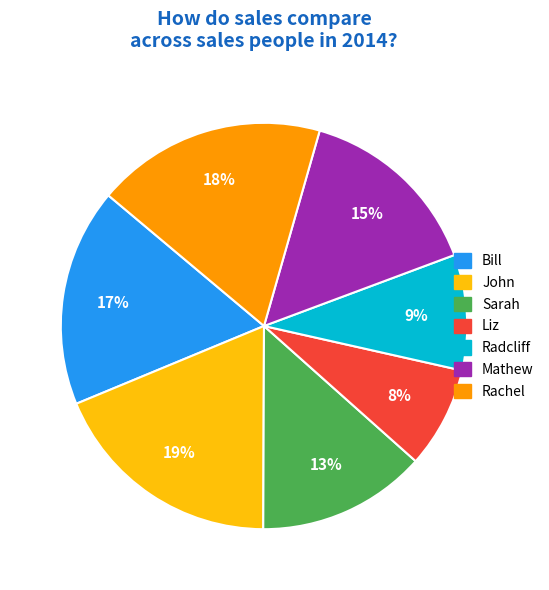

What is the smallest slice in the pie chart?

Liz